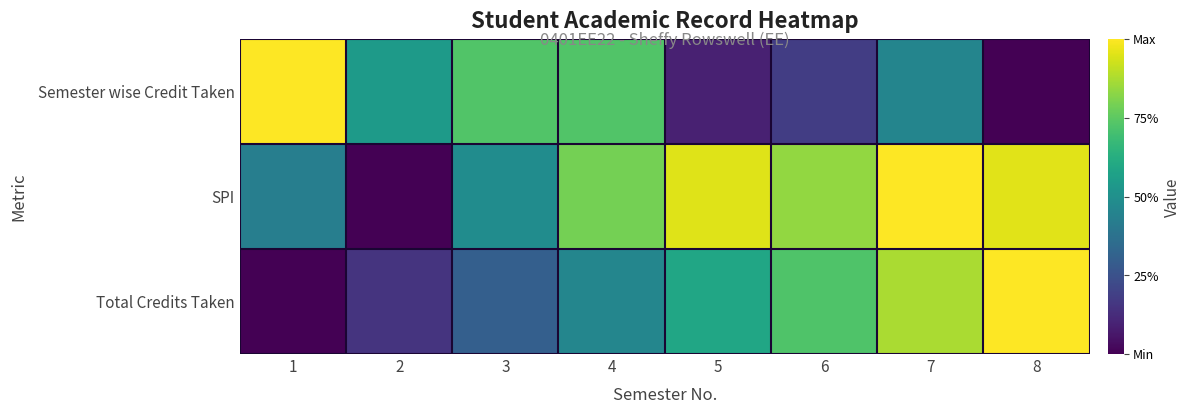

What is the total value across all series at 4?

2.0